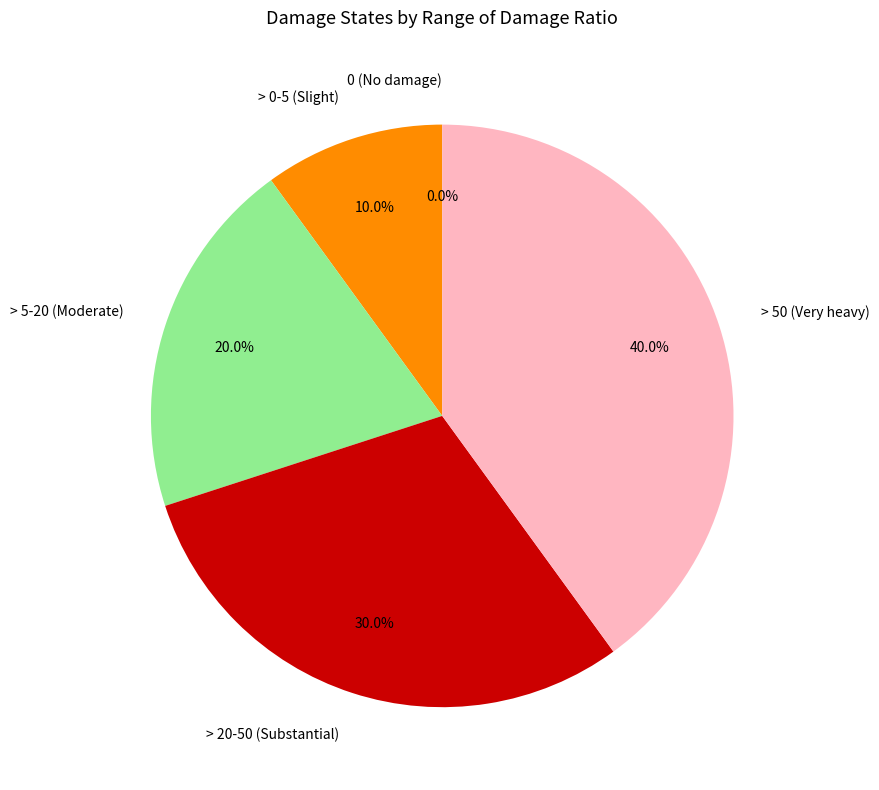

Rank the categories by value from highest to lowest.

> 50 (Very heavy), > 20-50 (Substantial), > 5-20 (Moderate), > 0-5 (Slight), 0 (No damage)